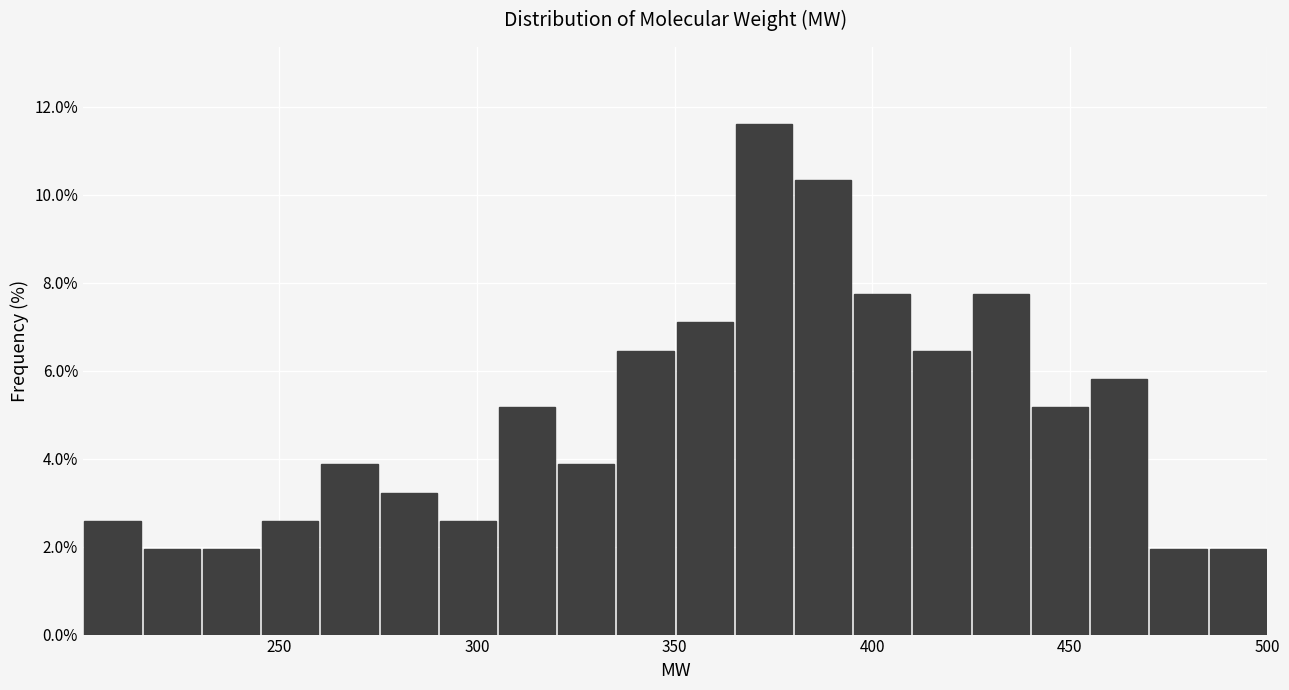

Around what value on the x-axis is the tallest bar? Give the approximate position of its centre, as read against the axis.

375